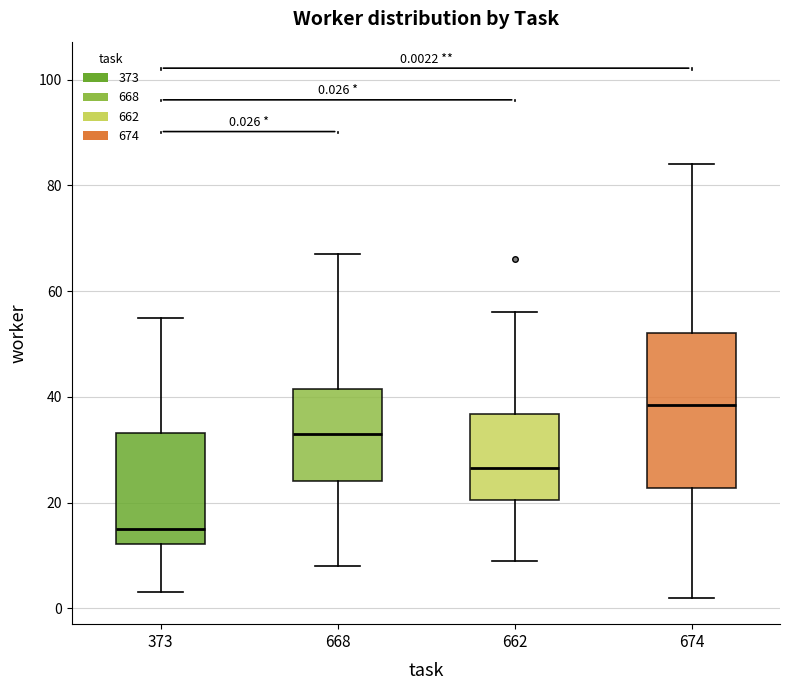

Which box's median line is the lowest?

373